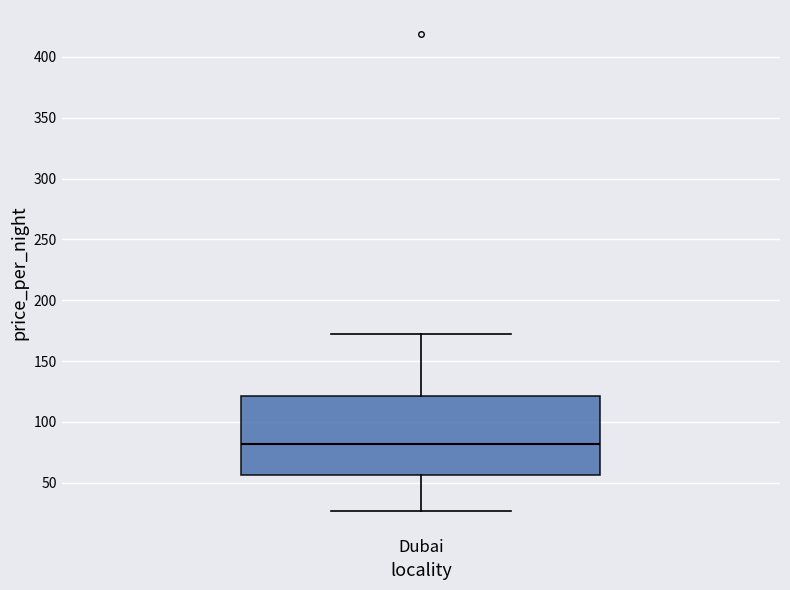

Read this box plot against the y-axis: the position of the median line, the range covered by the box, and the ends of both whiskers. The values are not printed on the chart, so give them approximately, as read against the axis.

median 80, box 55 to 120, whiskers 25 to 170